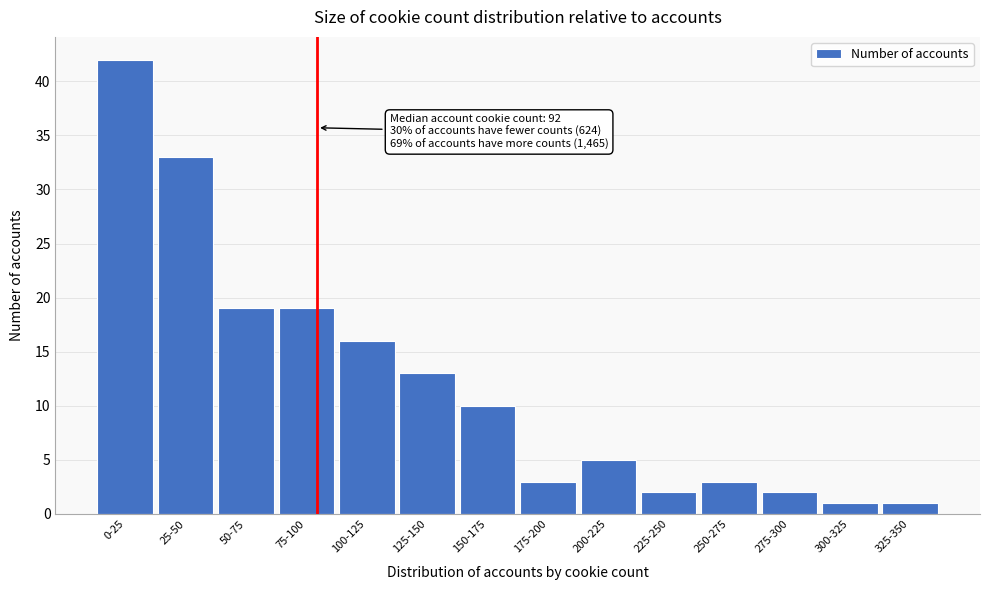

Reading right to left, list all the values displayed in this chart.

325-350=1	300-325=1	275-300=2	250-275=3	225-250=2	200-225=5	175-200=3	150-175=10	125-150=13	100-125=16	75-100=19	50-75=19	25-50=33	0-25=42